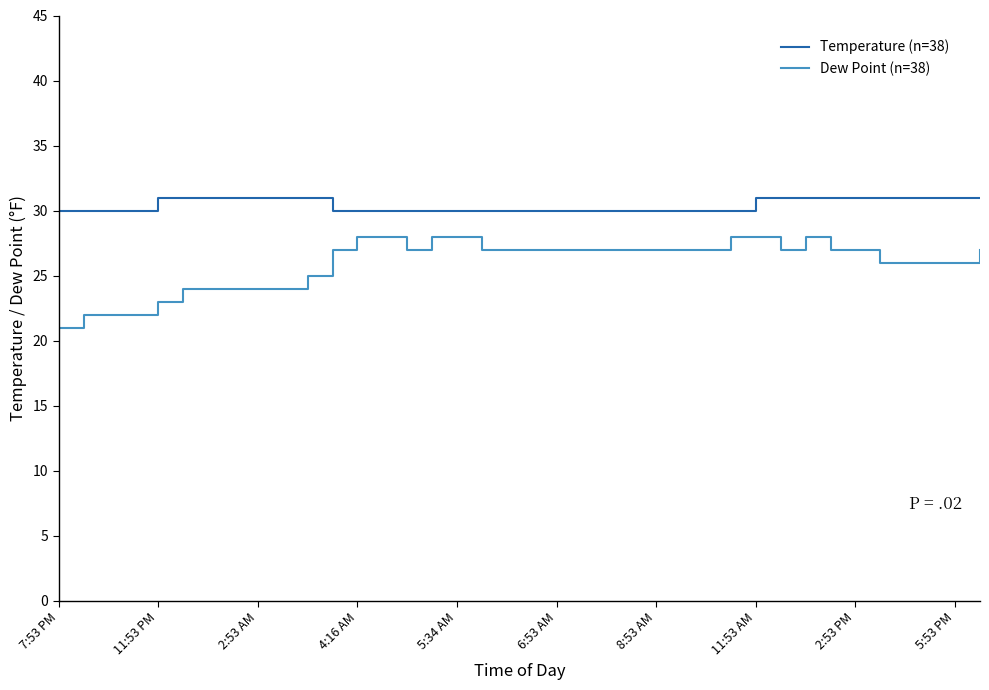

What is the difference between the maximum and minimum values in the Dew Point (n=38) series?

7